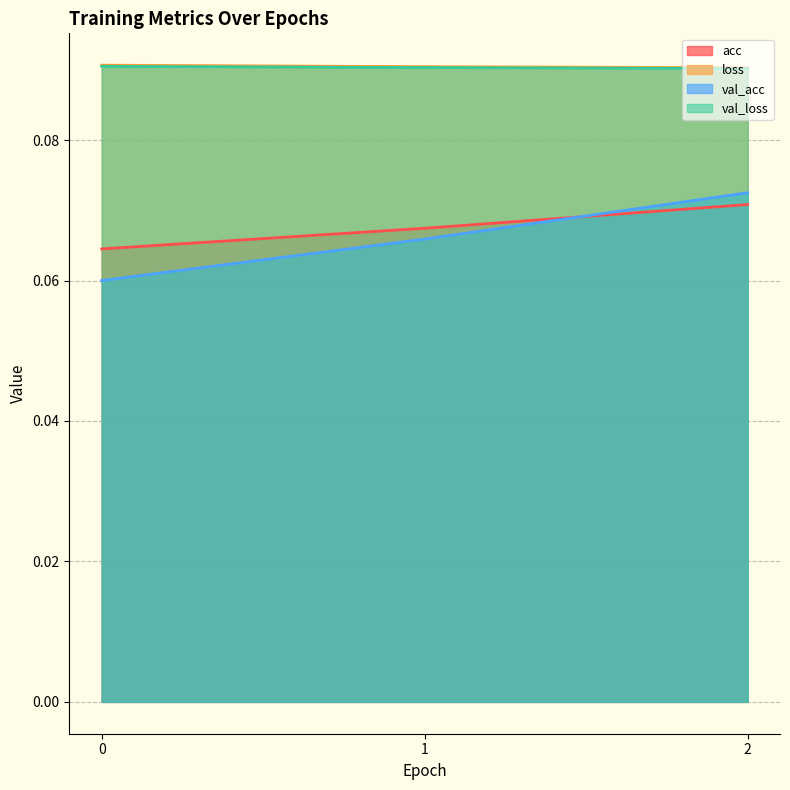

Which series has the widest spread of values?

val_acc